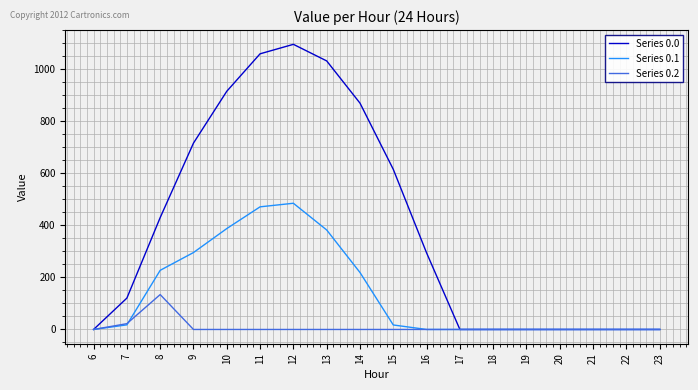

List the series in order of their overall mean, highest first.

Series 0.0, Series 0.1, Series 0.2